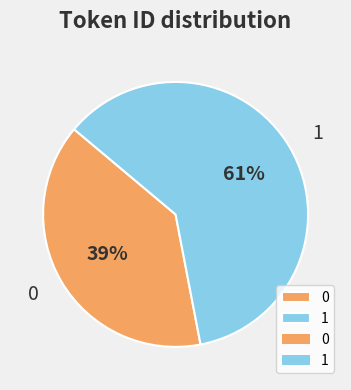

To the nearest percent, what is the average slice percentage?

50%